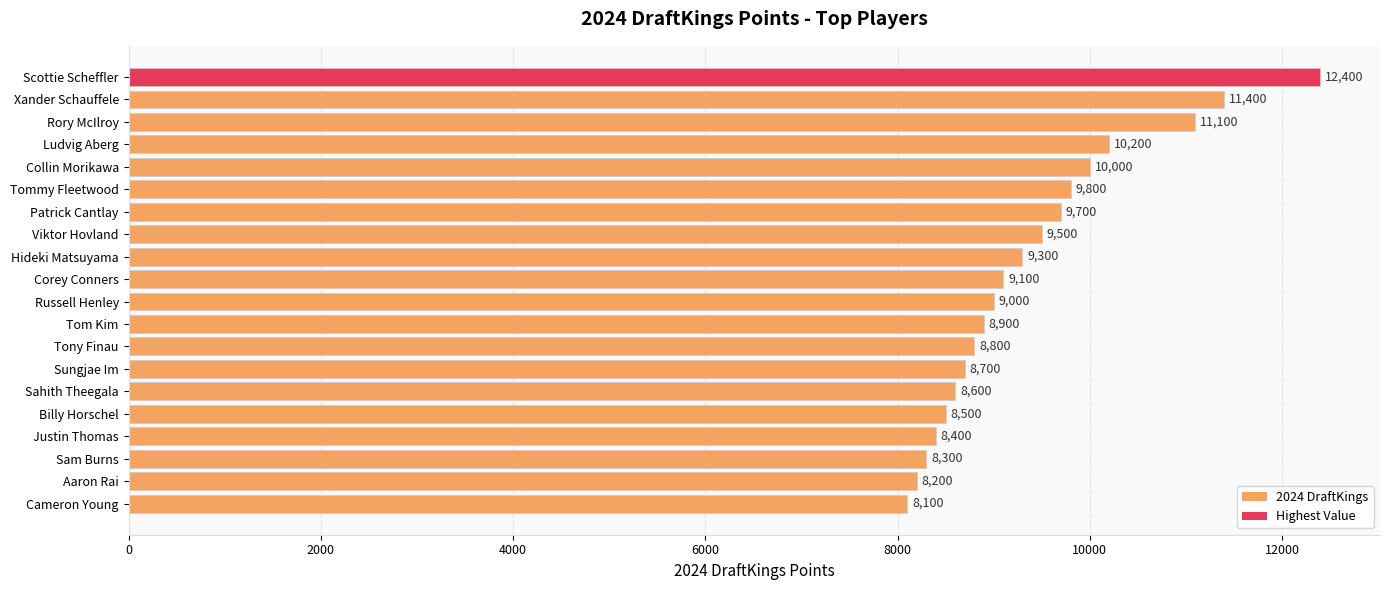

Reading top to bottom, list all the values displayed in this chart.

Scottie Scheffler=12400	Xander Schauffele=11400	Rory McIlroy=11100	Ludvig Aberg=10200	Collin Morikawa=10000	Tommy Fleetwood=9800	Patrick Cantlay=9700	Viktor Hovland=9500	Hideki Matsuyama=9300	Corey Conners=9100	Russell Henley=9000	Tom Kim=8900	Tony Finau=8800	Sungjae Im=8700	Sahith Theegala=8600	Billy Horschel=8500	Justin Thomas=8400	Sam Burns=8300	Aaron Rai=8200	Cameron Young=8100